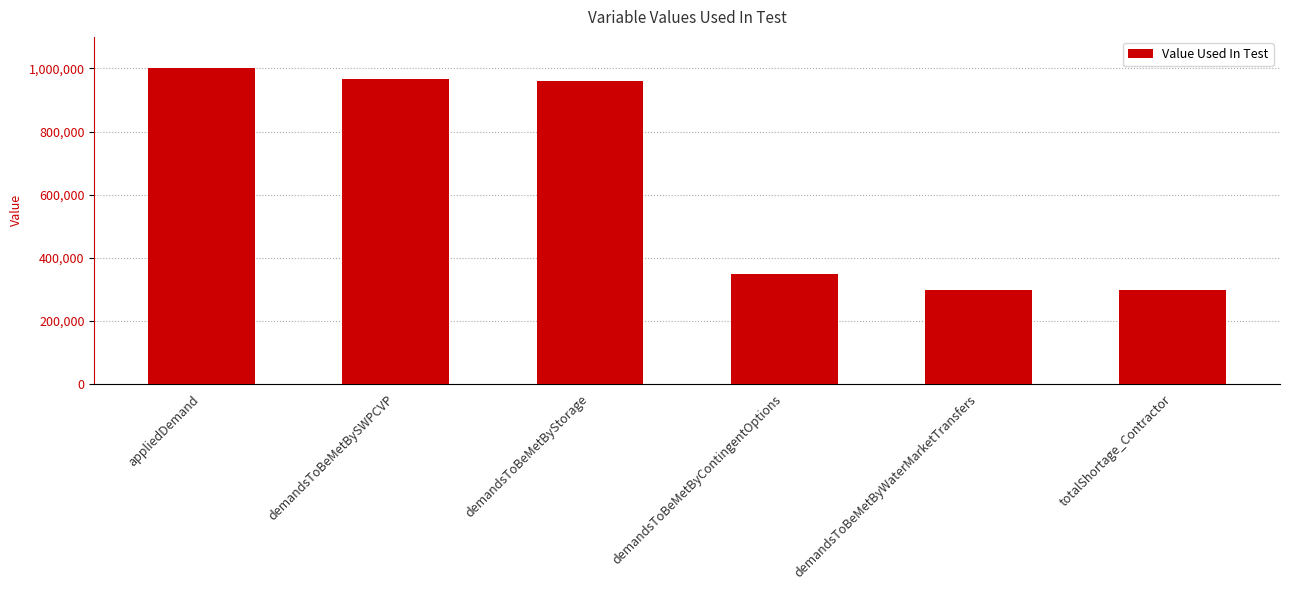

What is the sum of all values?

3869470.5